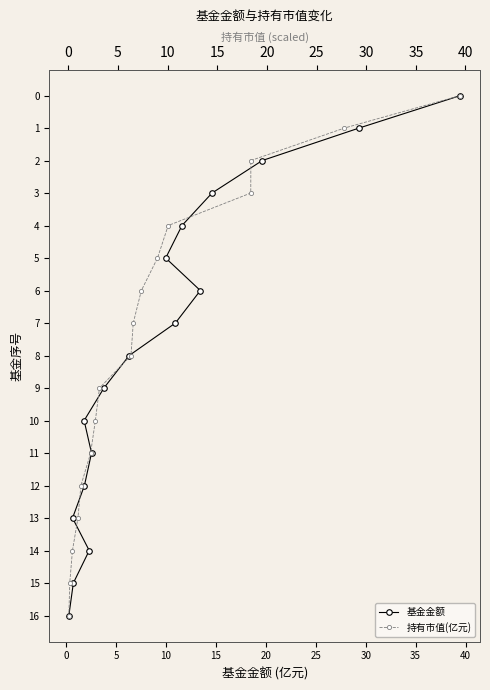

List the series in order of their peak value, highest first.

基金金额, 持有市值(亿元)